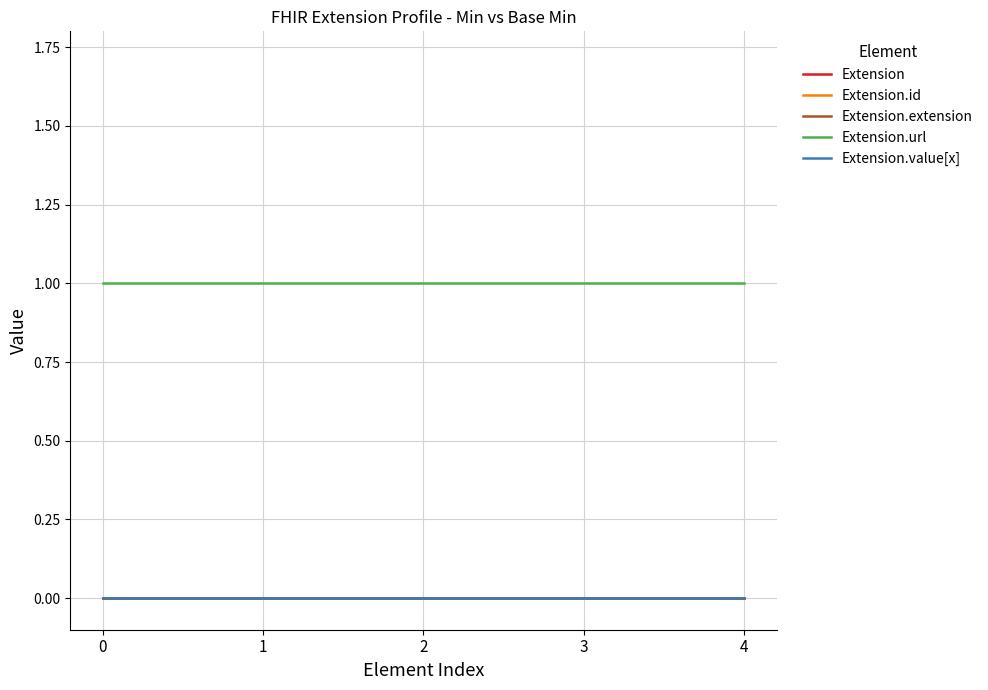

Is the value of Extension.extension at 2 greater than the value of Extension.id at 2?

No